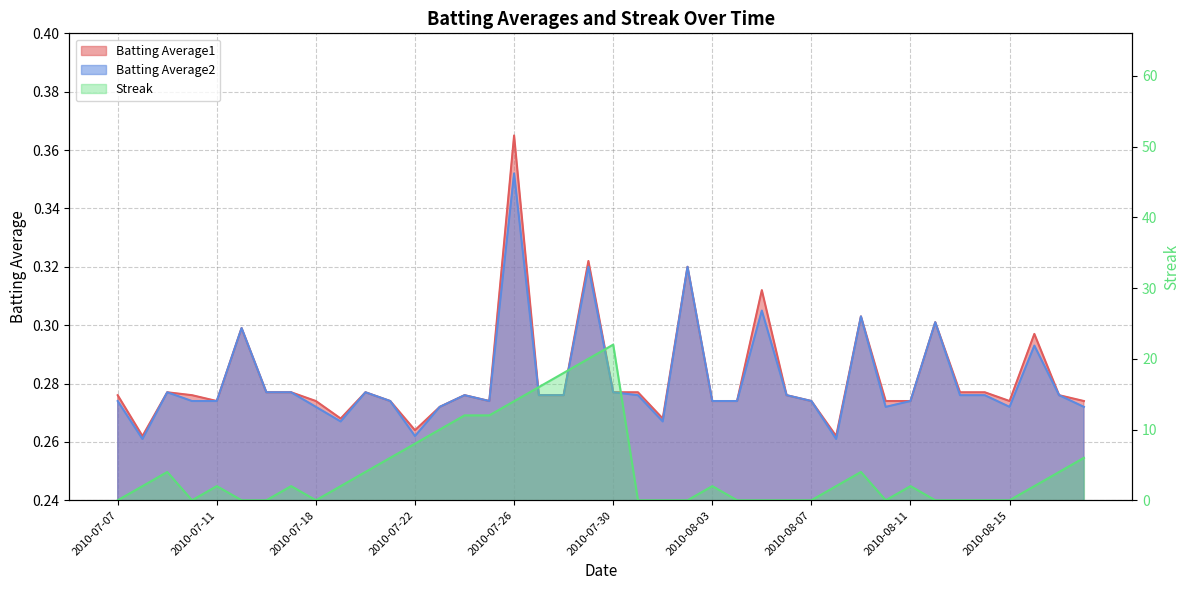

True or false: Batting Average1 has a value of 0.1 at 2010-08-03.

False